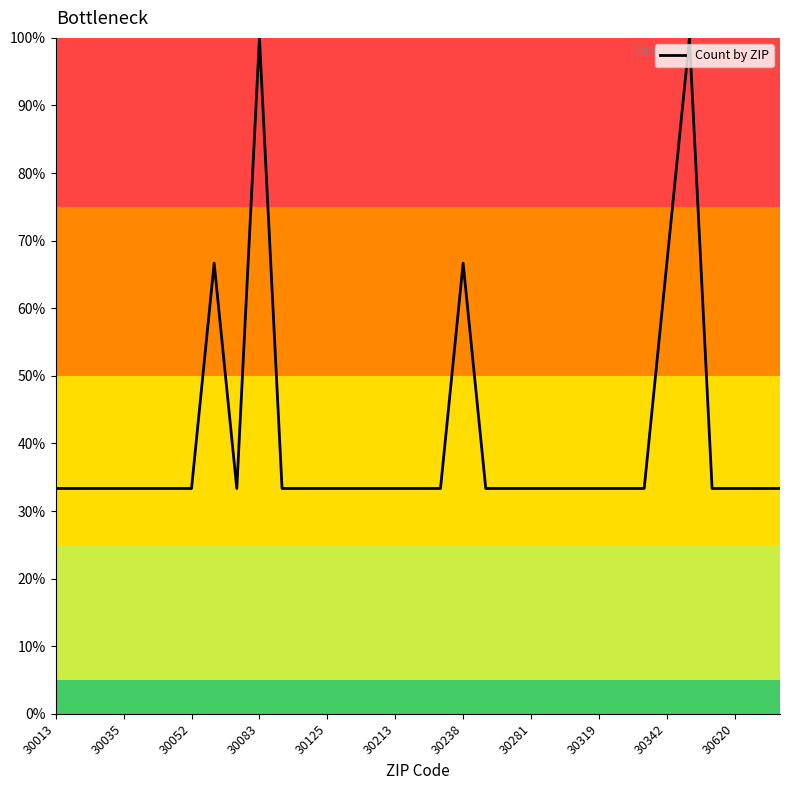

Reading left to right, extract all data points from this chart.

33.3	33.3	33.3	33.3	33.3	33.3	33.3	66.7	33.3	100.0	33.3	33.3	33.3	33.3	33.3	33.3	33.3	33.3	66.7	33.3	33.3	33.3	33.3	33.3	33.3	33.3	33.3	66.7	100.0	33.3	33.3	33.3	33.3